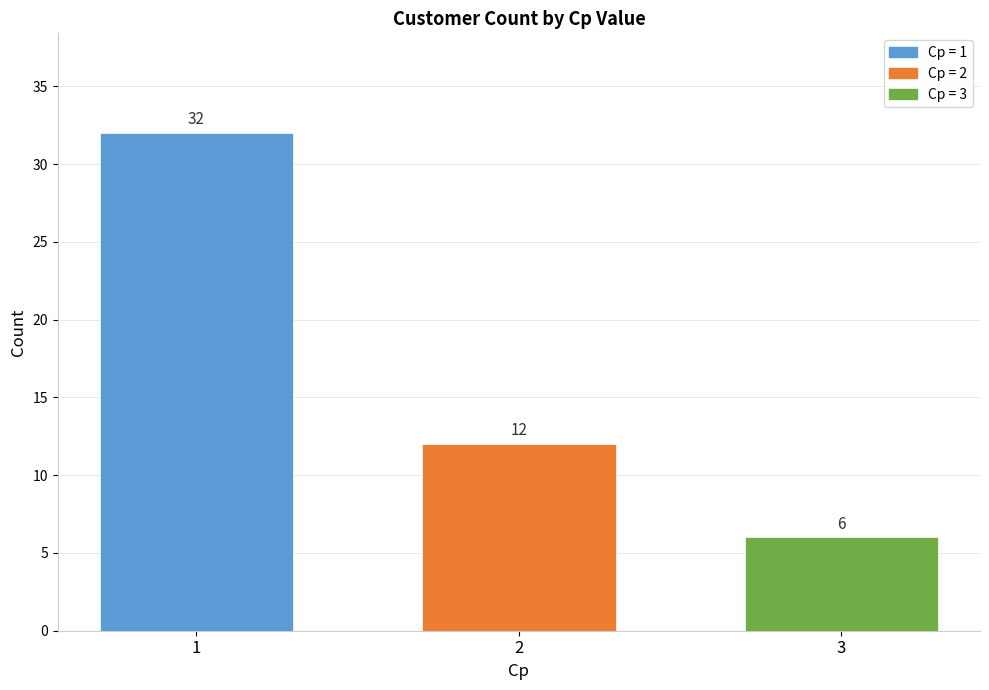

What is the difference between the highest and lowest values at 2?

26